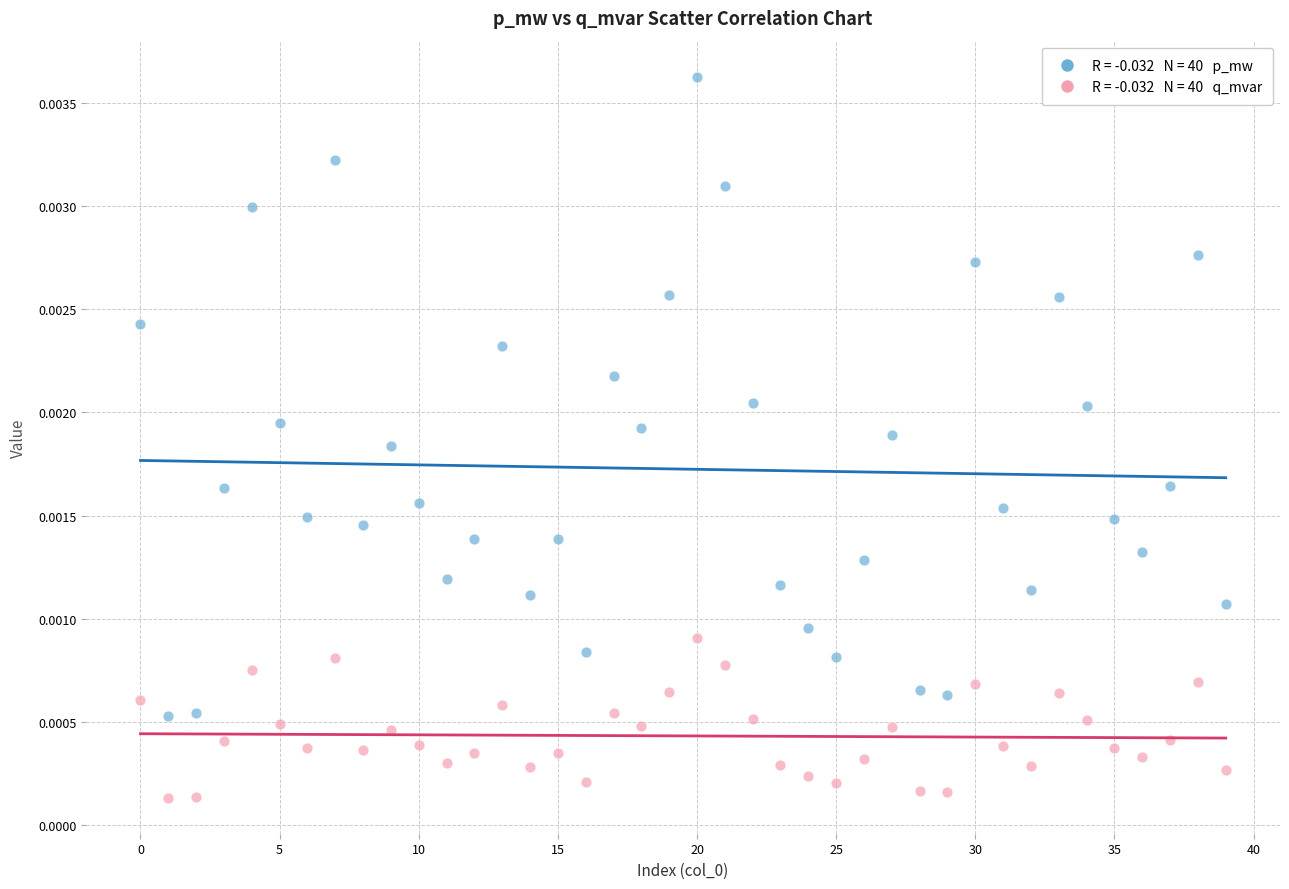

Count the number of points in this scatter plot.

80